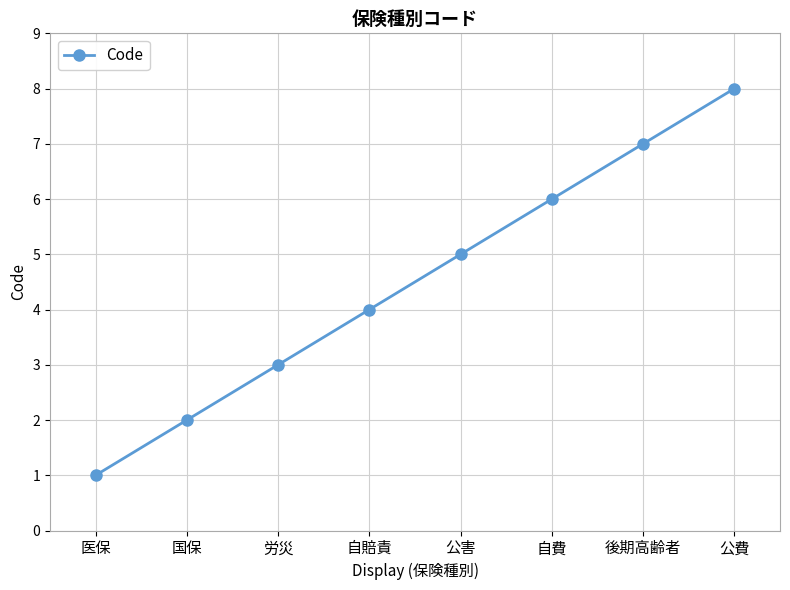

Rank the categories by value from highest to lowest.

公費, 後期高齢者, 自費, 公害, 自賠責, 労災, 国保, 医保